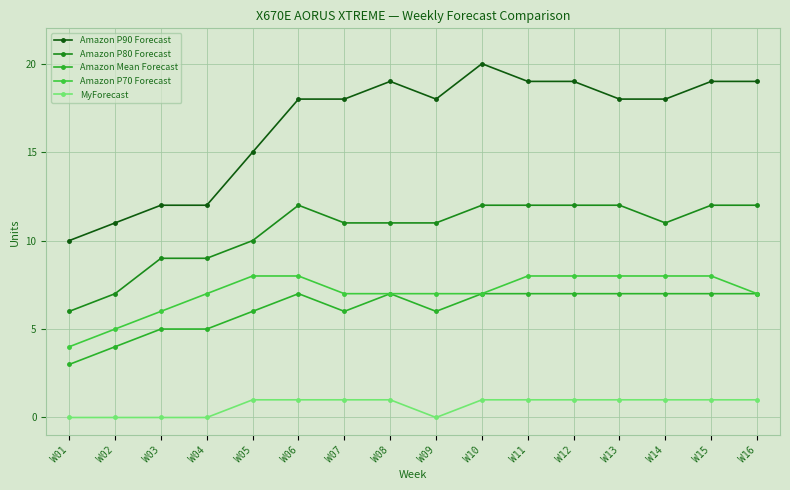

Which series has the widest spread of values?

Amazon P90 Forecast